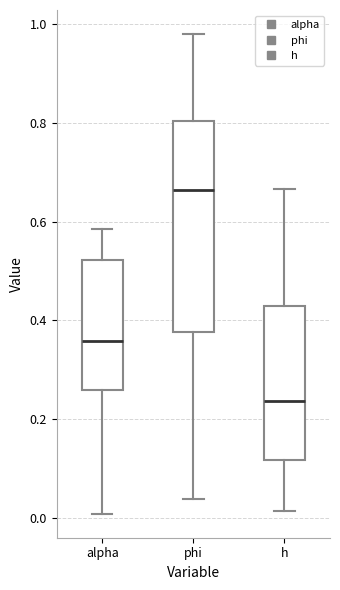

Reading left to right, read every box against the y-axis: the position of its median line, the range the box covers, and the ends of its whiskers. The values are not printed on the chart, so give them approximately, as read against the axis.

alpha: median 0.36, box 0.26 to 0.52, whiskers 0.00 to 0.58
phi: median 0.66, box 0.38 to 0.80, whiskers 0.04 to 0.98
h: median 0.24, box 0.12 to 0.42, whiskers 0.02 to 0.66